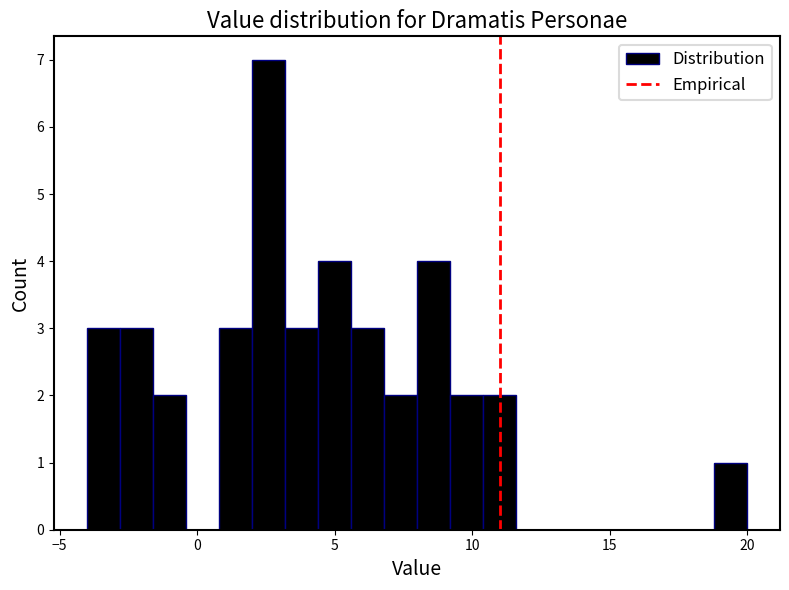

Around what value on the x-axis is the tallest bar? Give the approximate position of its centre, as read against the axis.

2.5